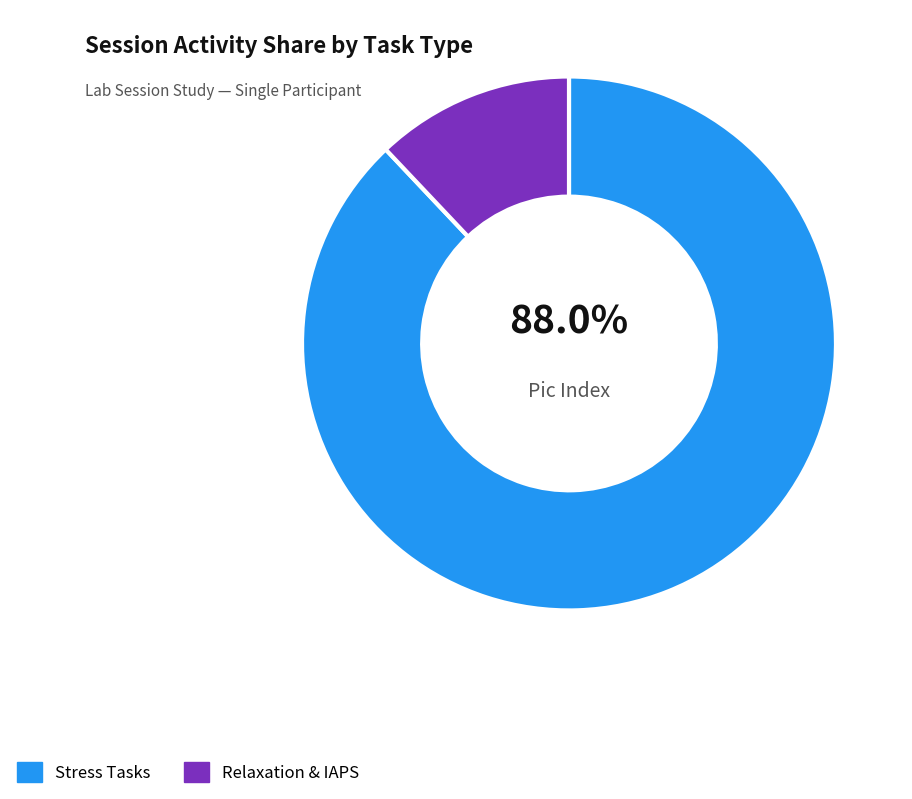

Which category accounts for the majority?

Stress Tasks